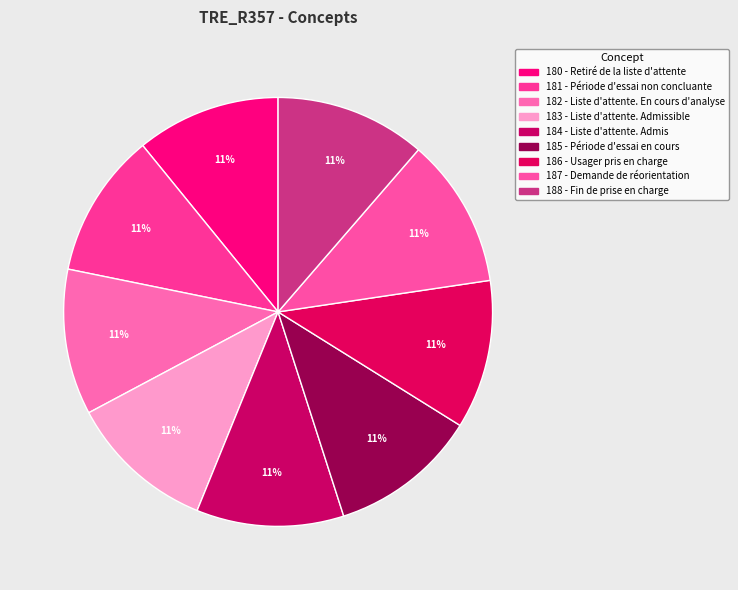

Does any single category account for the majority?

No